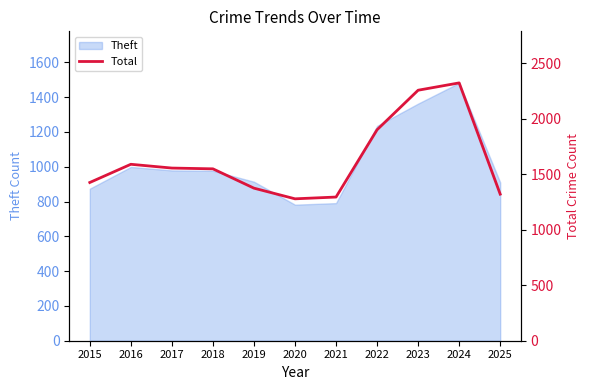

Is it true that Theft equals 979 at 2017?

True